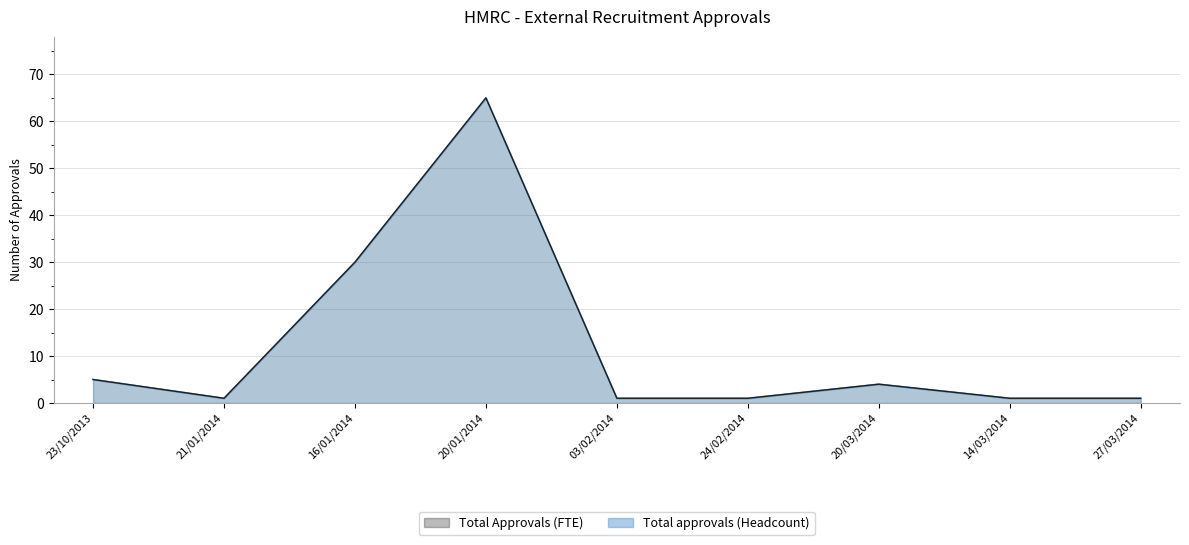

Count the number of data series in this chart.

2